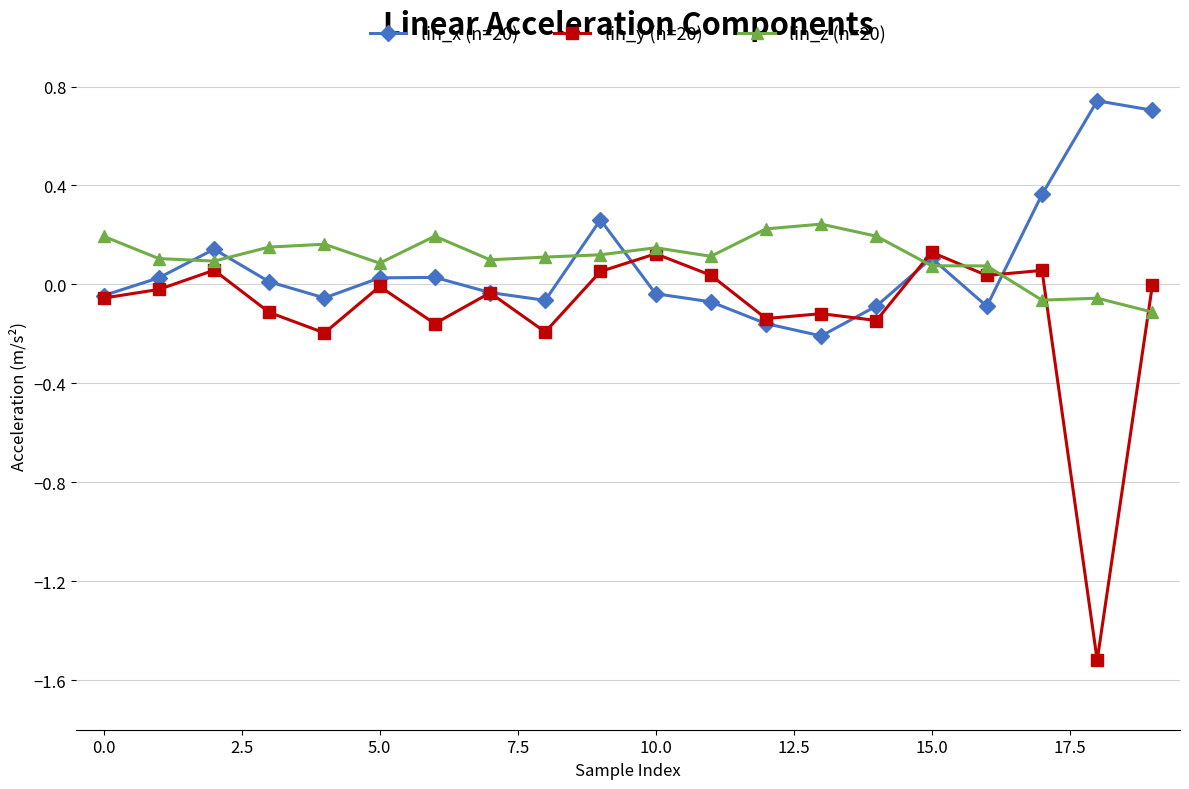

Which series has the largest range (max minus min)?

lin_y (n=20)